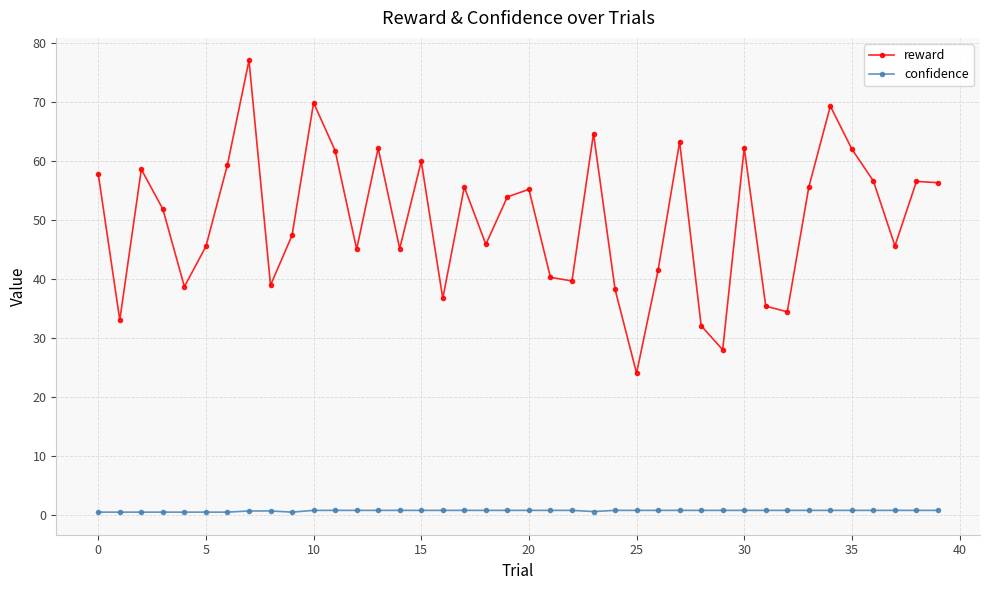

In reward, how many points are lower than both neighbors (excluding endpoints)?

12